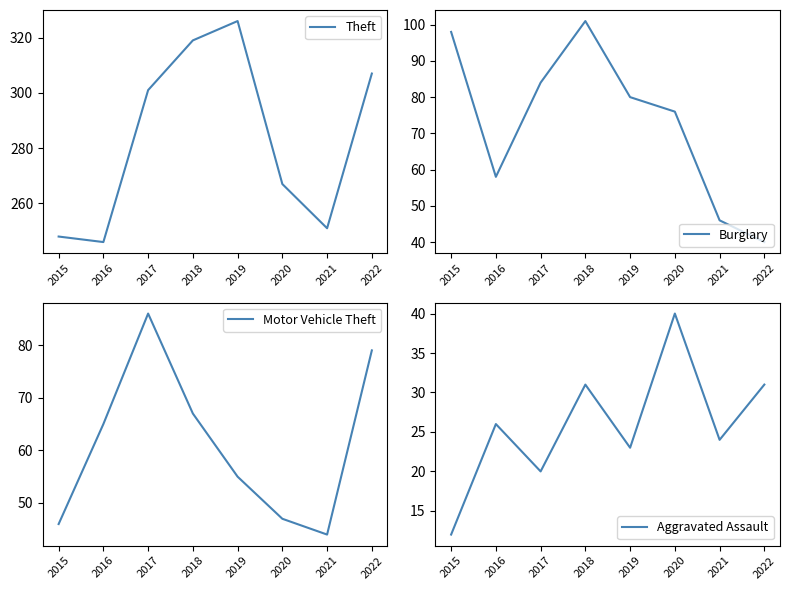

Which series has the widest spread of values?

Theft